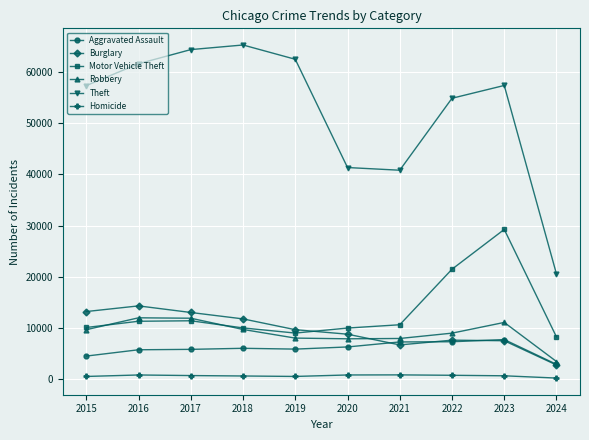

The value of Aggravated Assault at 2021 is 7242. True or false?

True